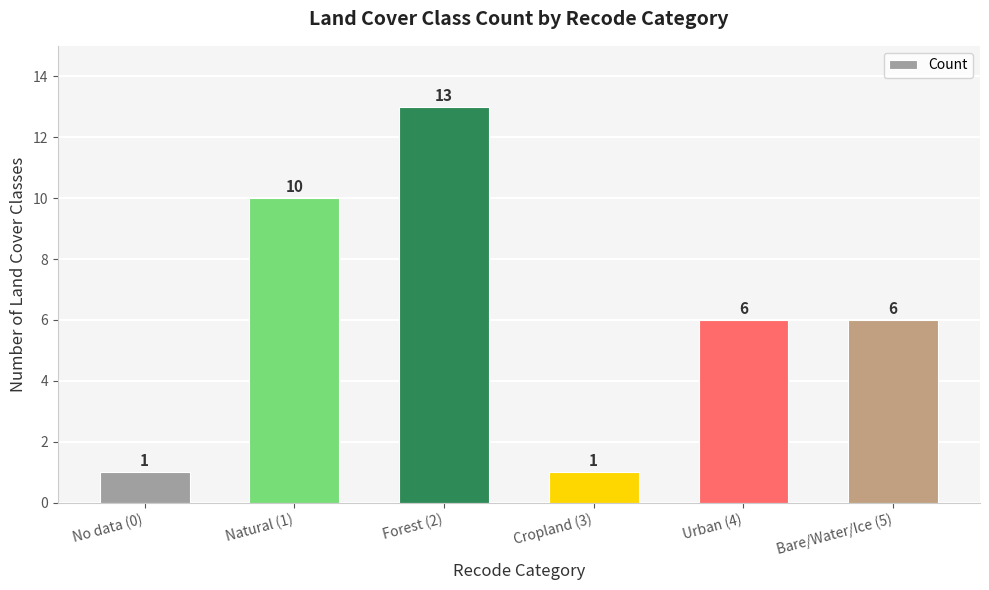

The value at No data (0) is 1. True or false?

True